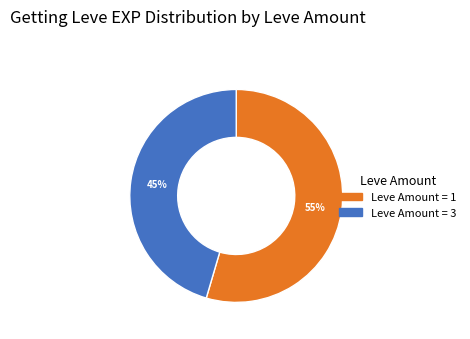

Does any single category account for the majority?

Yes